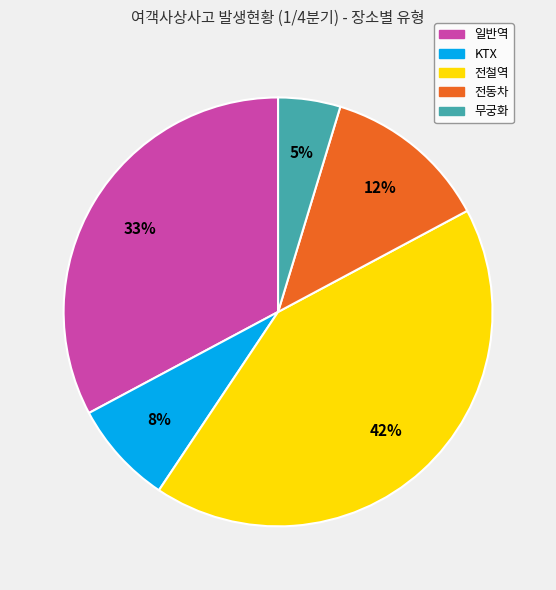

To the nearest percent, what is the difference between the 전철역 and 일반역 slice percentages?

9%